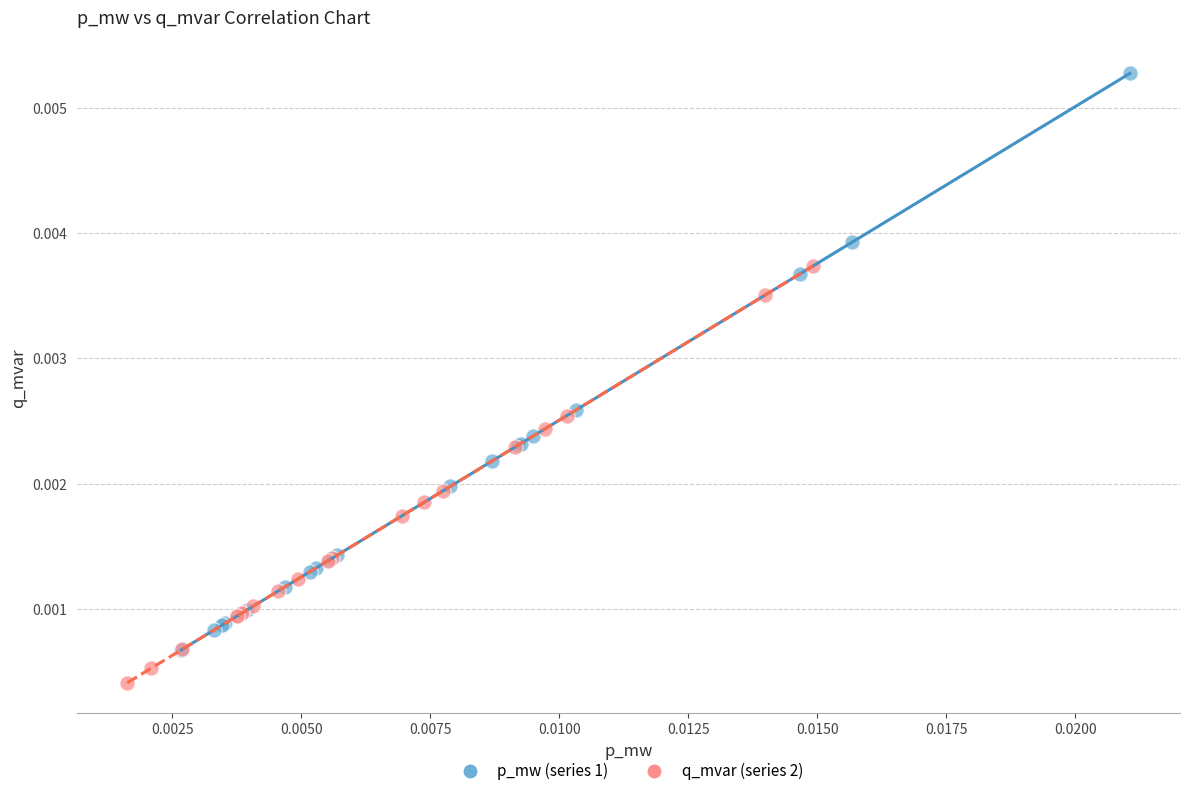

Which series reaches the maximum Y coordinate?

p_mw (series 1)